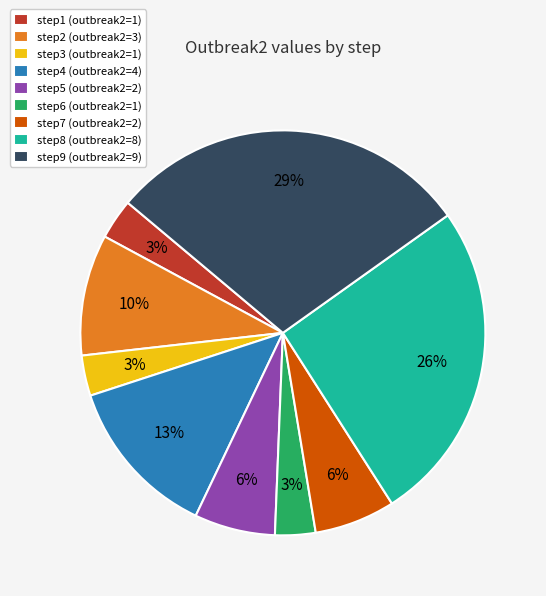

Do step3 (outbreak2=1) and step7 (outbreak2=2) together represent more than half of the pie?

No